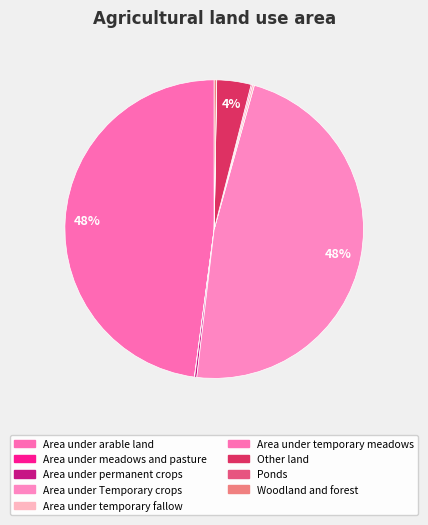

Is the sum of Area under permanent crops and Area under temporary meadows greater than half?

No